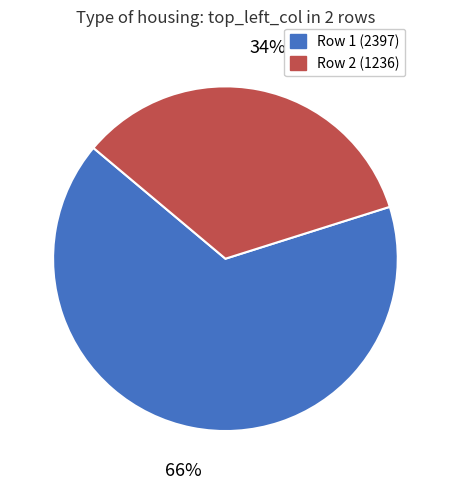

Does any single category account for the majority?

Yes